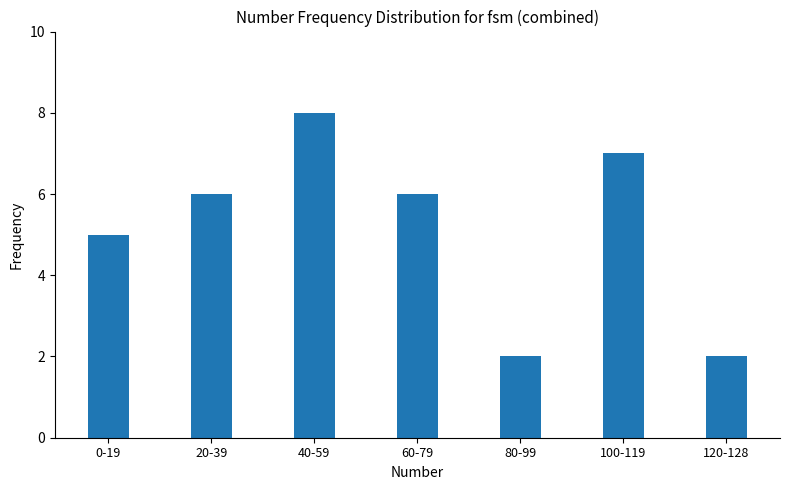

Which label corresponds to the largest value in the chart?

40-59